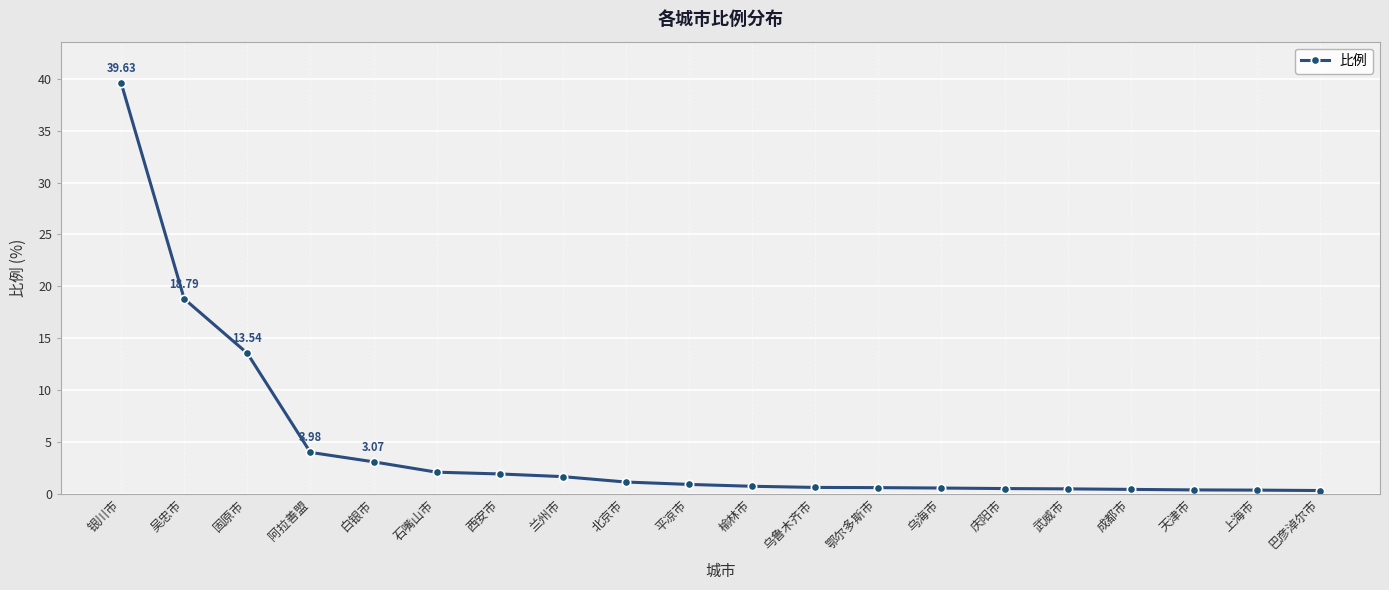

What is the average value?

4.6